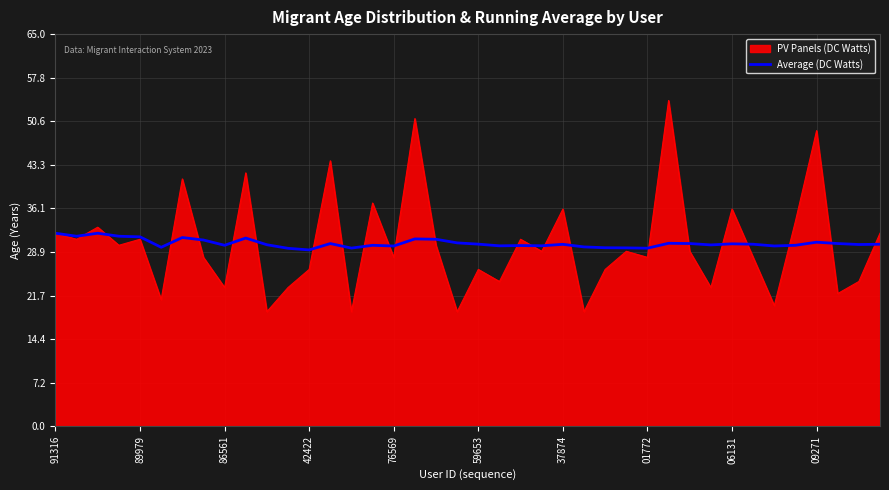

Rank the series by their maximum value, from highest to lowest.

PV Panels (DC Watts), Average (DC Watts)